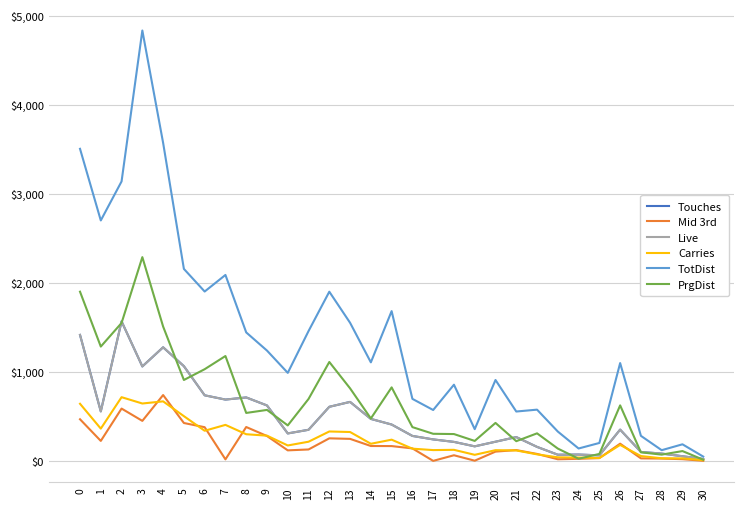

How many lines are shown in the chart?

6